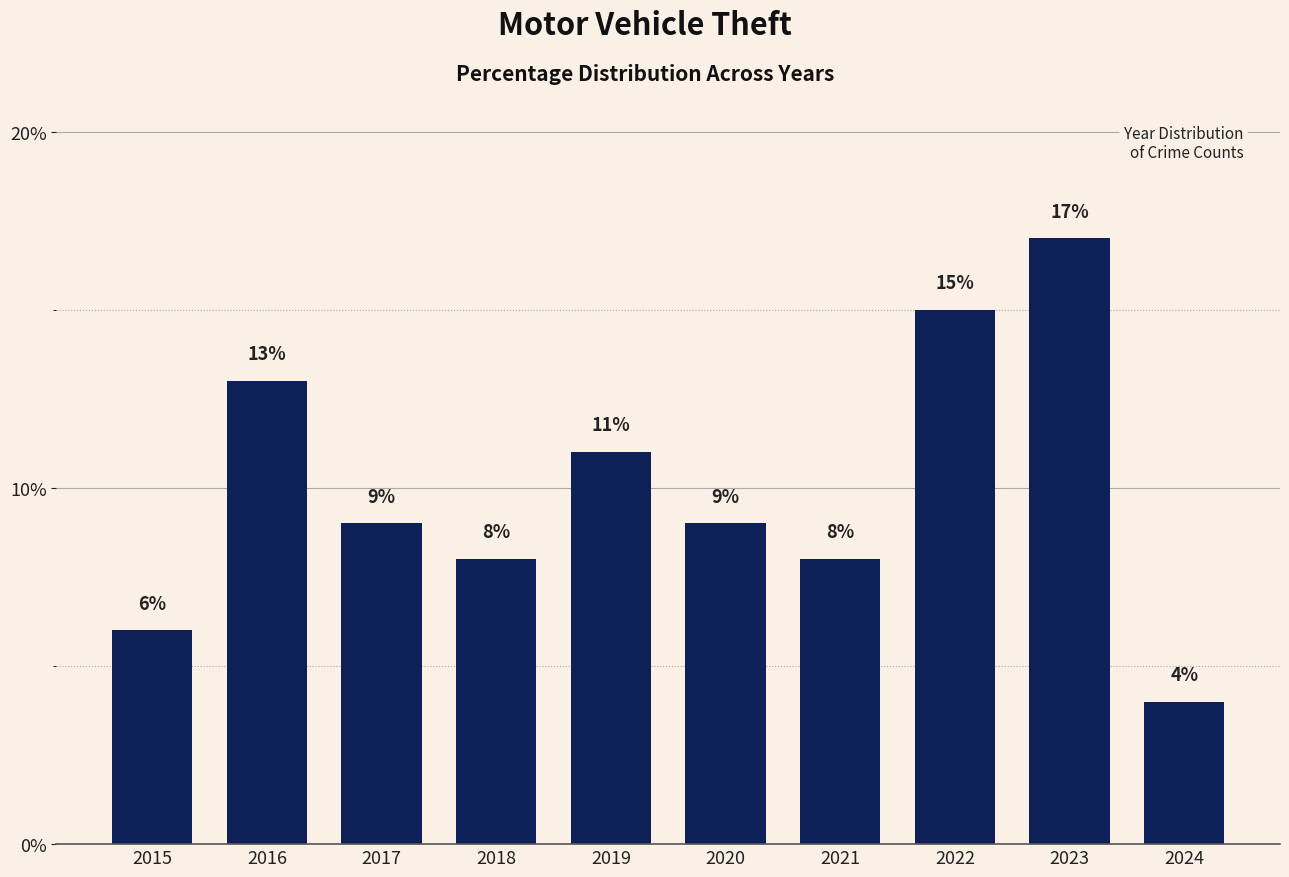

What is the value of the 9th bar from the left?

17